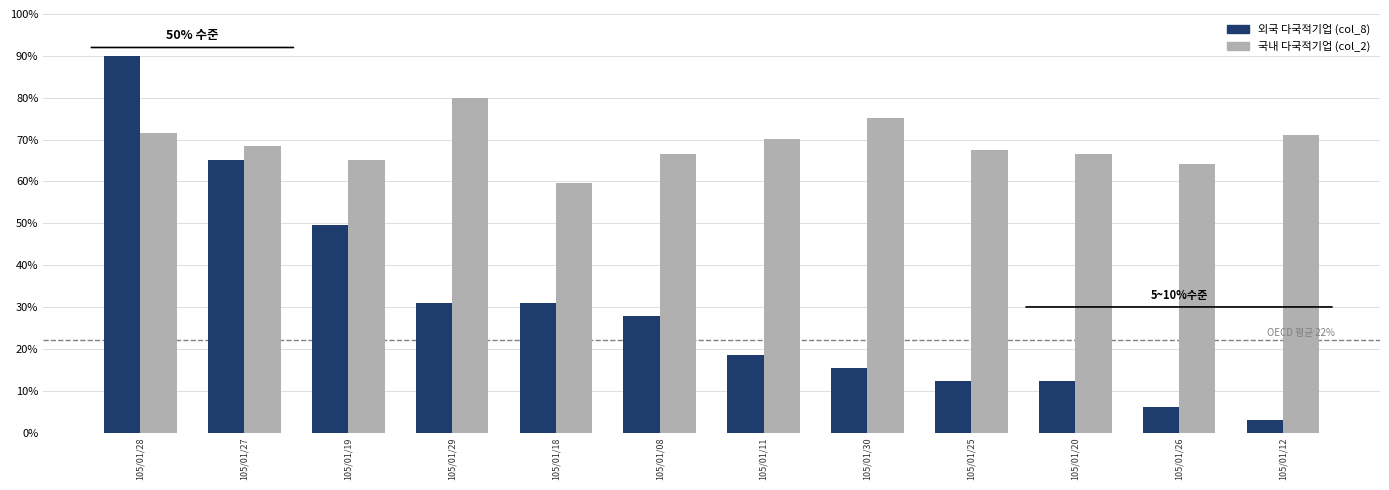

How many bars are there in total?

24